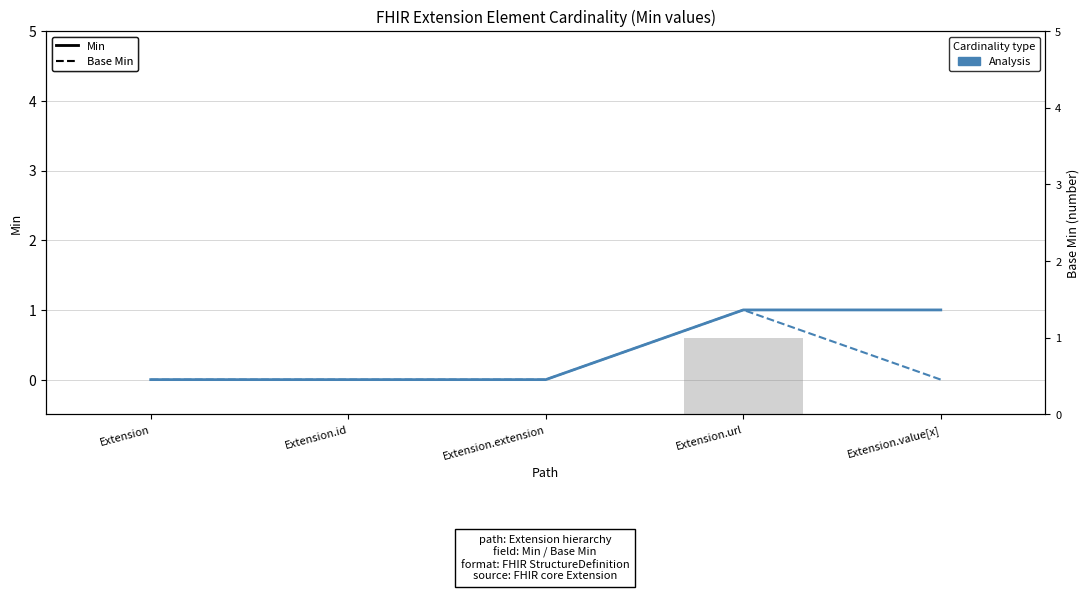

Reading right to left, what are all the values shown in this chart?

Min: 1	1	0	0	0
Base Min: 0	1	0	0	0
Base Min (shaded): 0	1	0	0	0